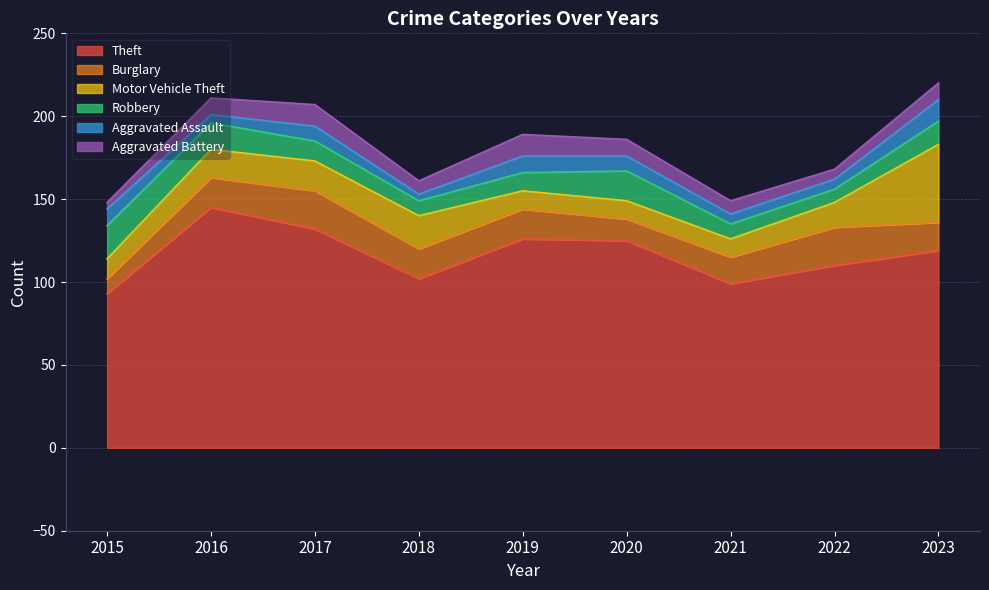

Which series has the largest total across all categories?

Theft